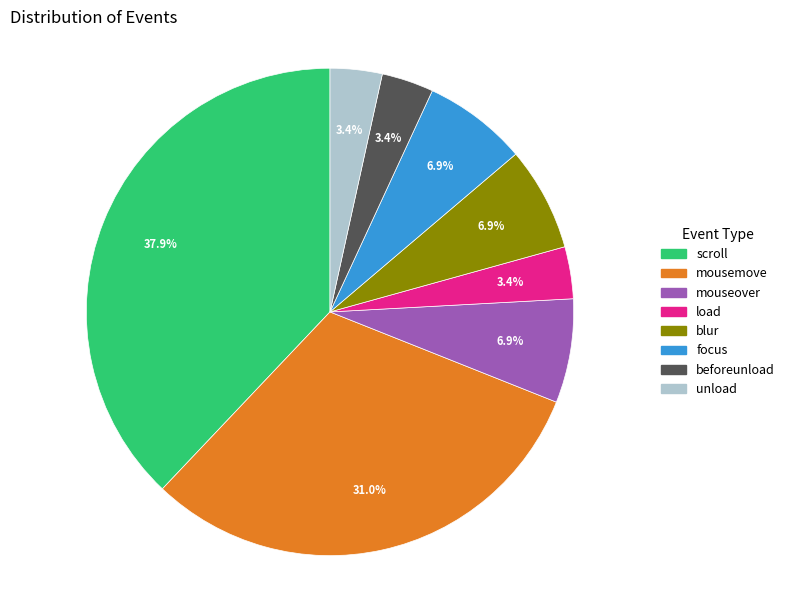

What percentage is the mousemove slice, to the nearest percent?

31%